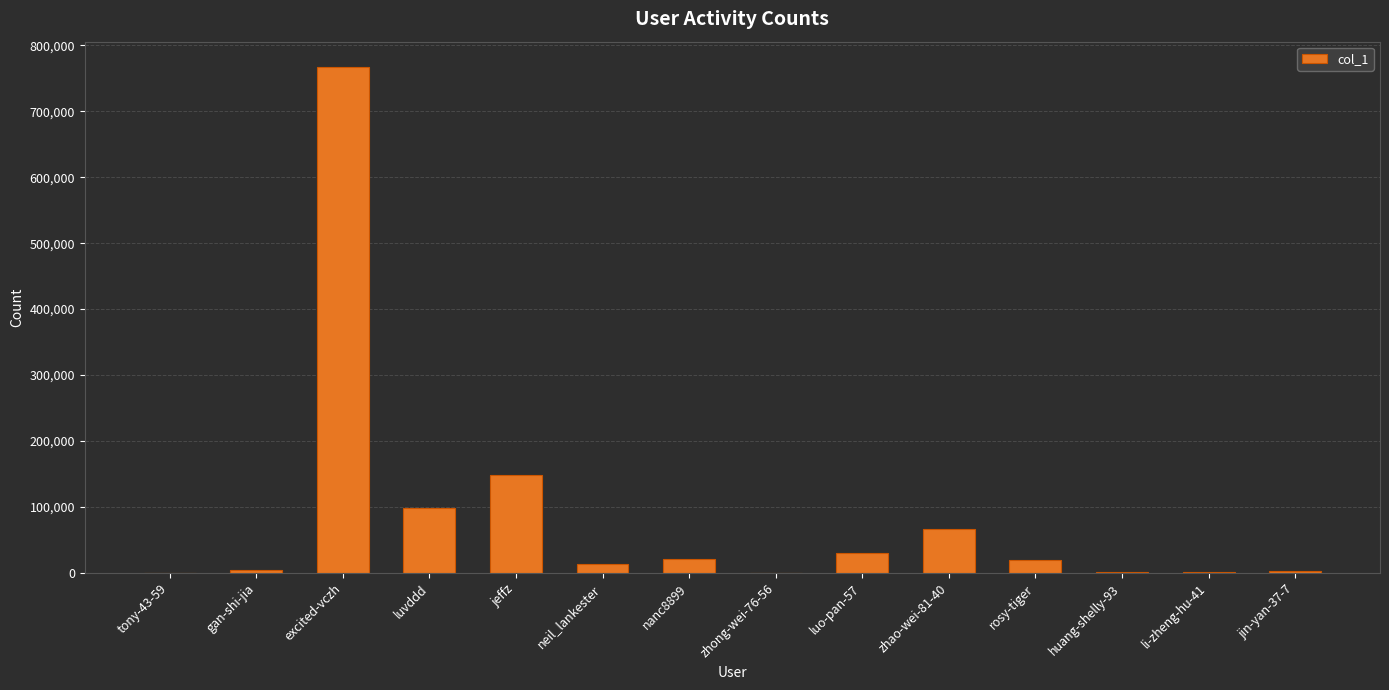

What is the ratio of the value at luvddd to the value at nanc8899?

4.8